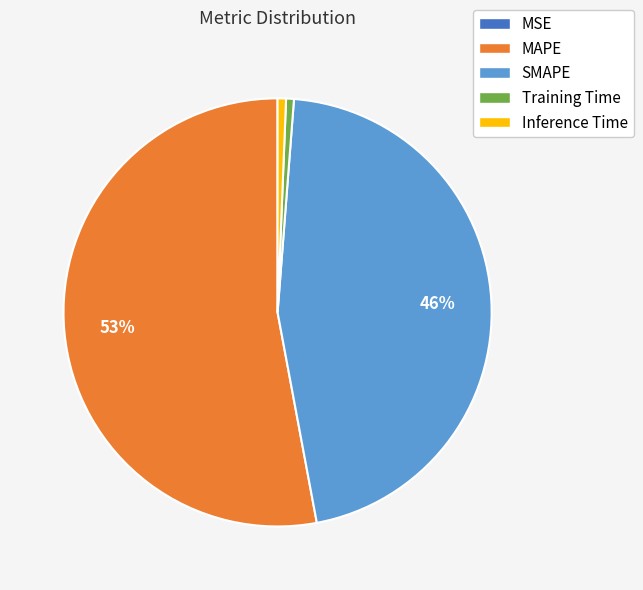

What percentage is the Inference Time slice, to the nearest percent?

1%